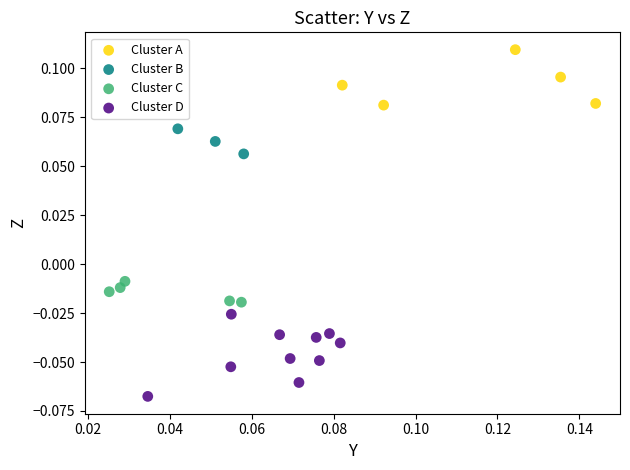

Which series reaches the minimum Y coordinate?

Cluster D